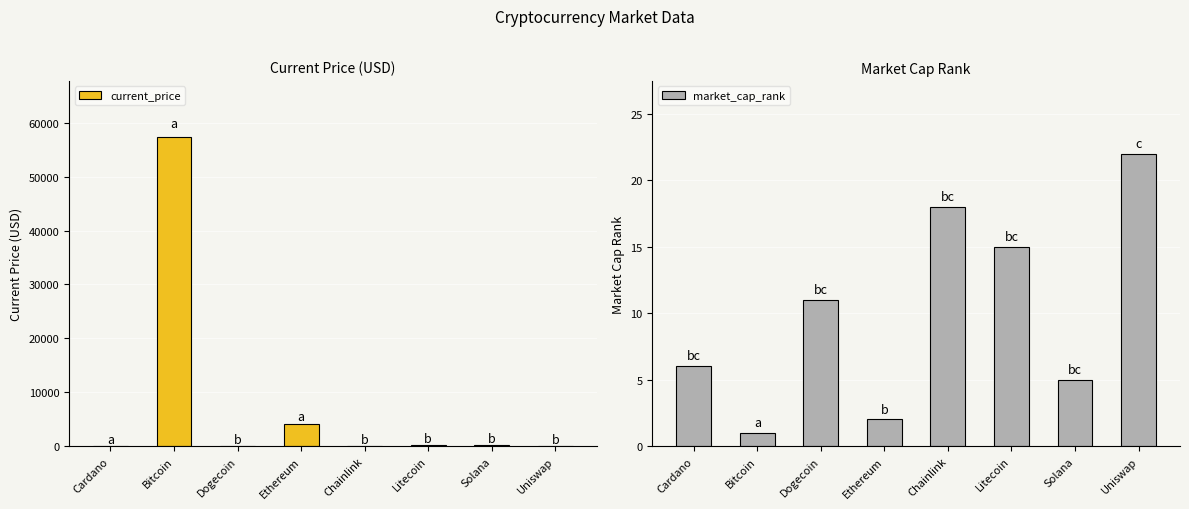

What is the difference between the highest and lowest values at Cardano?

4.2